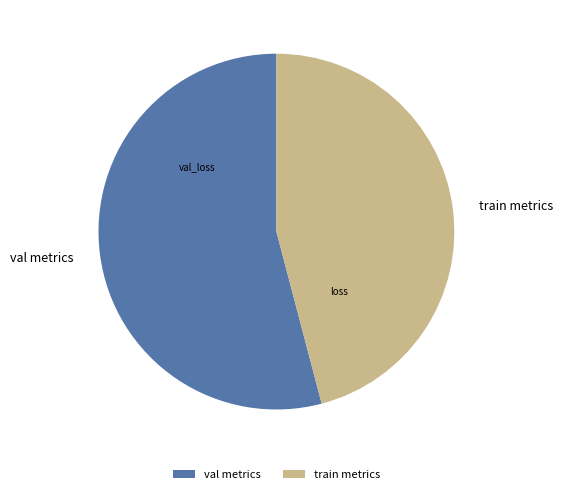

Rank the categories by value from highest to lowest.

val metrics, train metrics